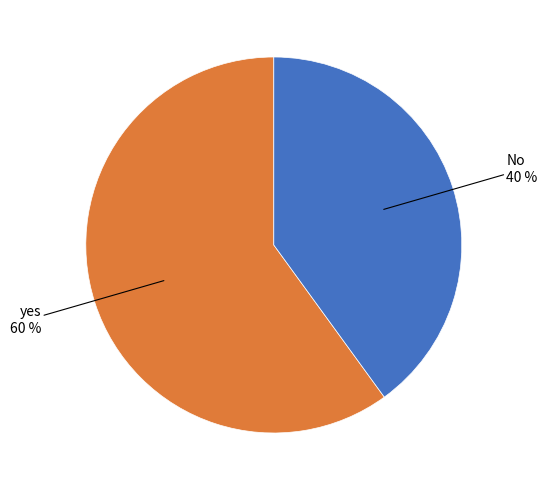

Count the number of slices in the pie.

2